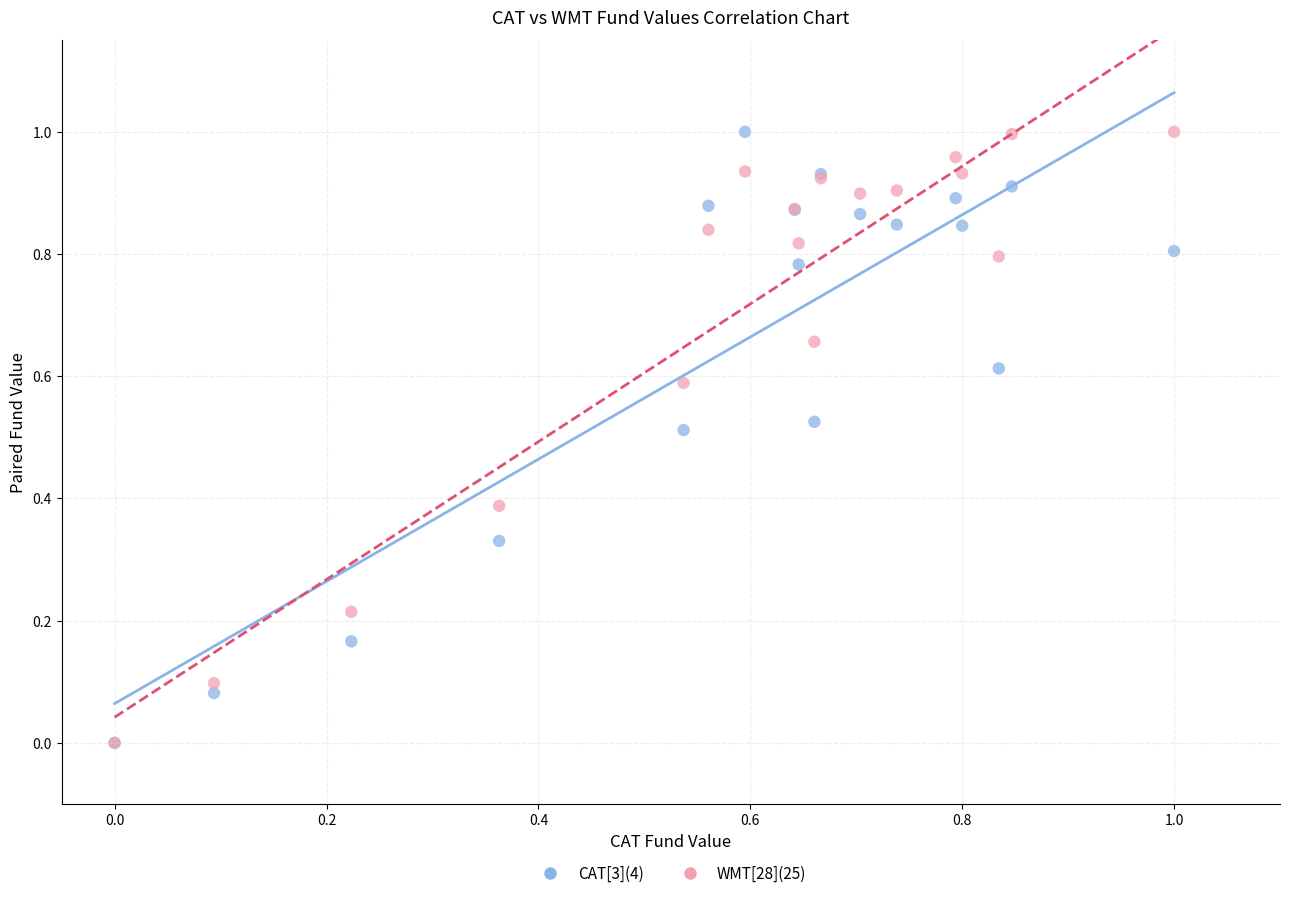

What are all the series names shown in the legend?

CAT[3](4), WMT[28](25)